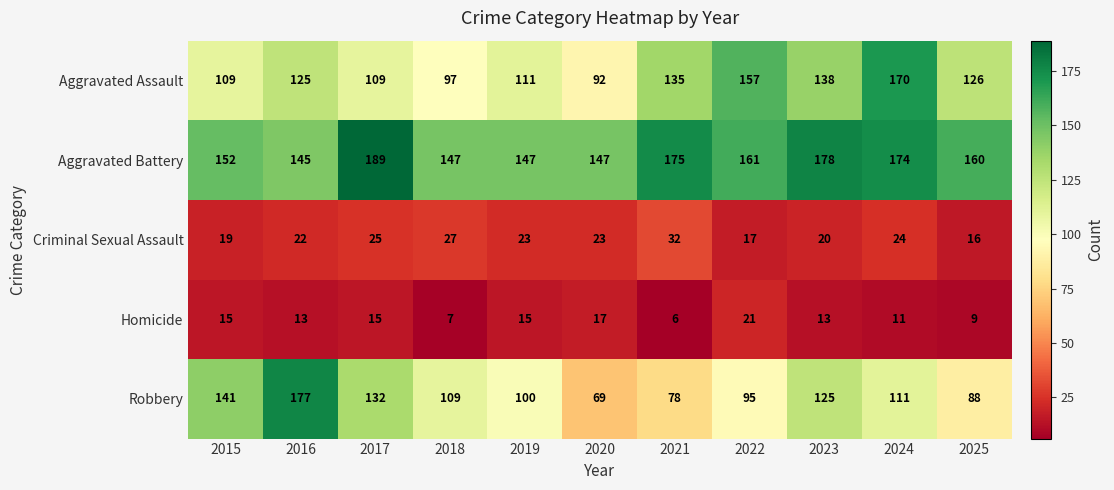

What is the lowest value of the Aggravated Assault series?

92